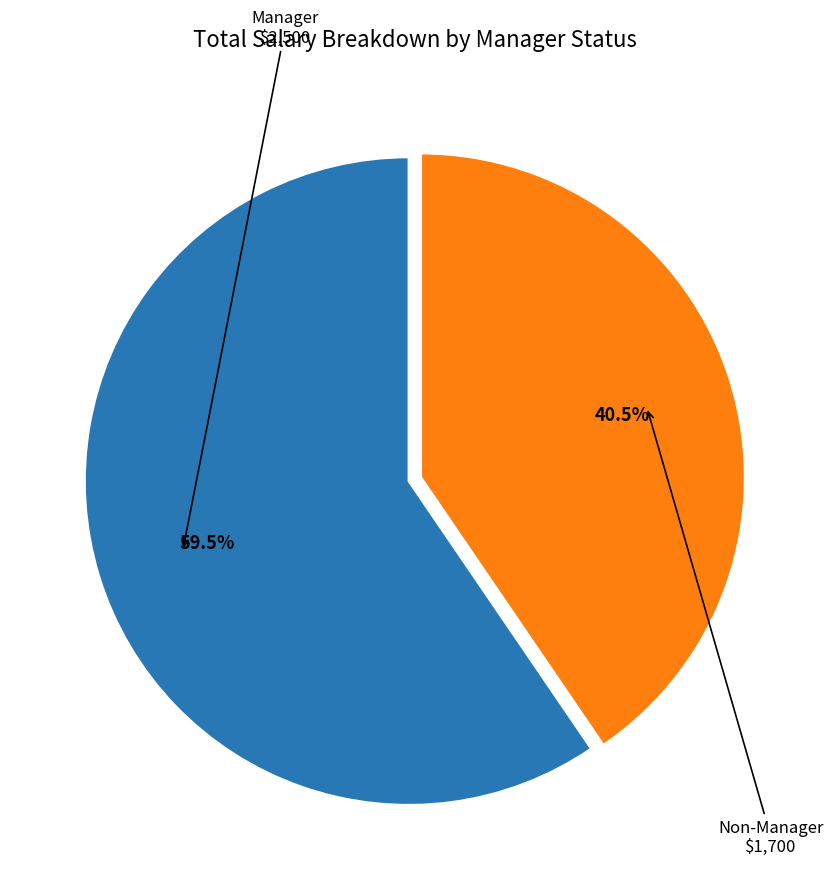

To the nearest percent, what is the difference between the largest and smallest slice percentages?

19%